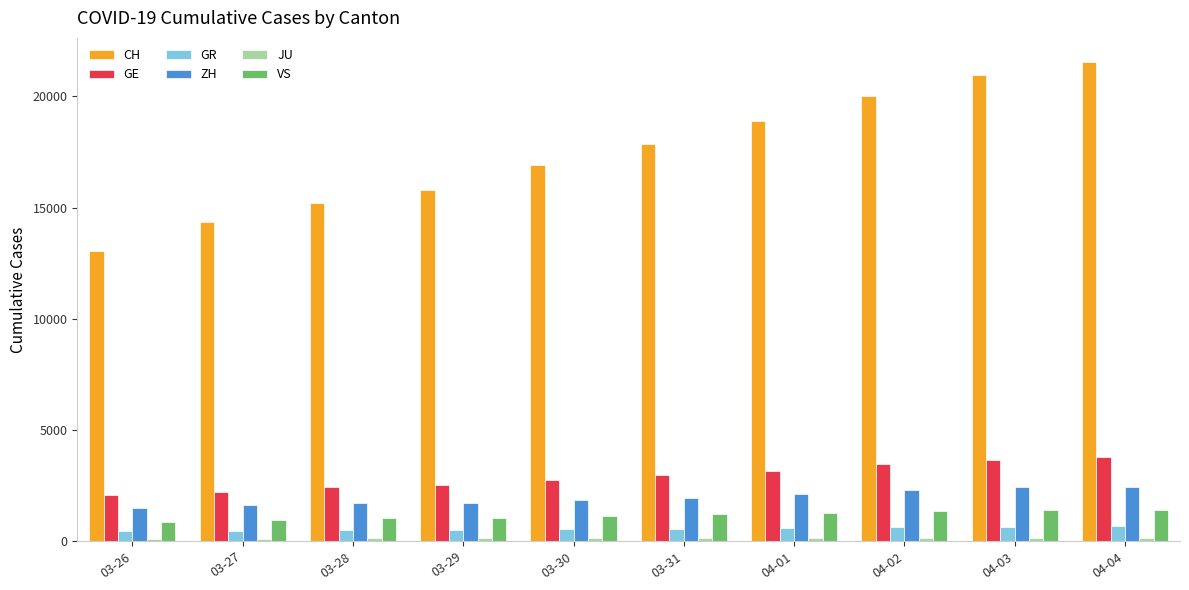

What is the difference between the second highest and second lowest values in the GE series?

1435